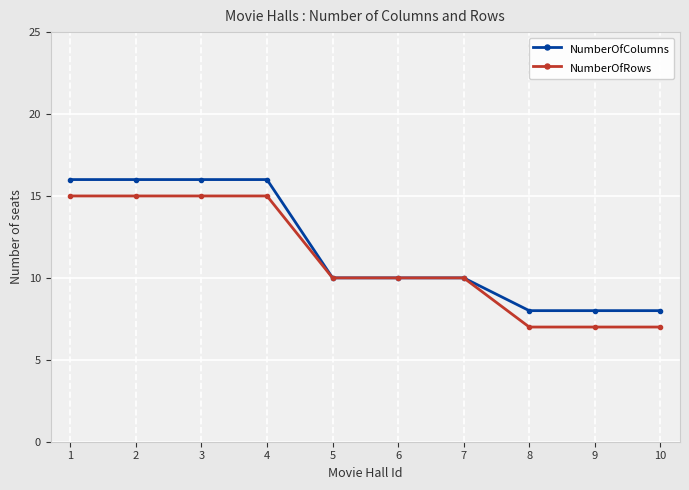

What is the total value across all series at 6?

20